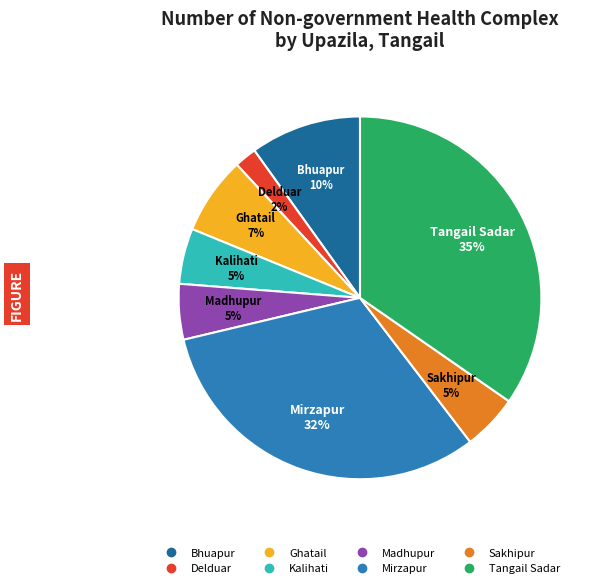

Which has a higher value, Bhuapur or Madhupur?

Bhuapur